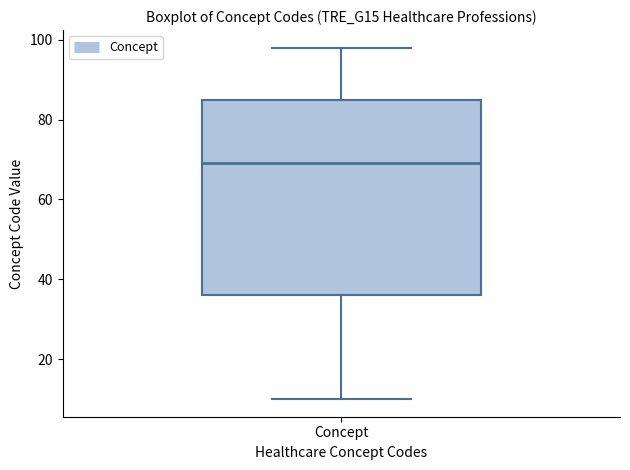

Where does the lower whisker of the box for Concept end on the y-axis? The values are not printed on the chart, so give them approximately, as read against the axis.

10